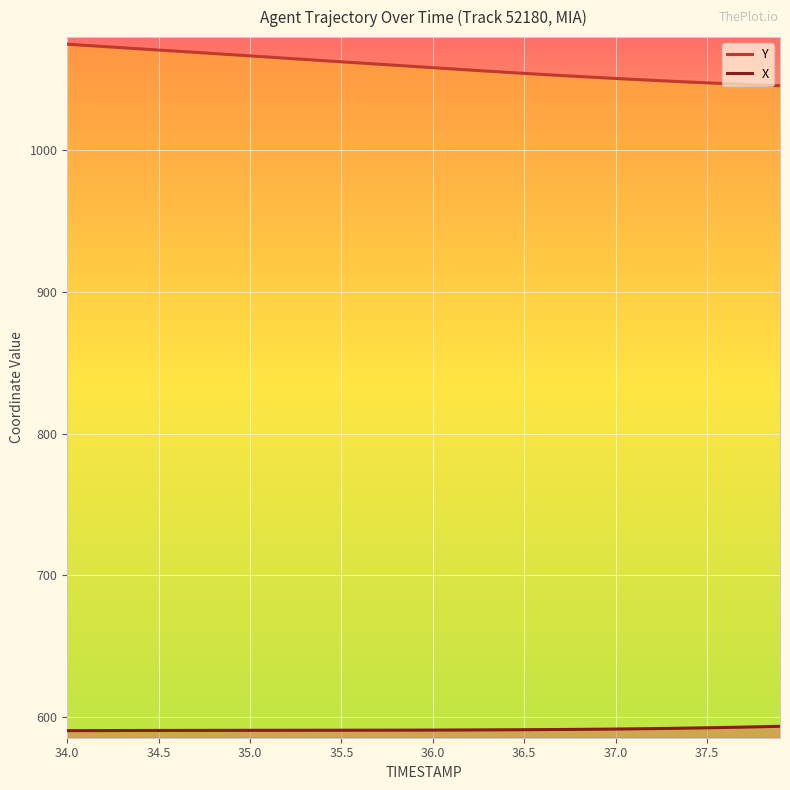

What is the minimum value for Y?

1045.3